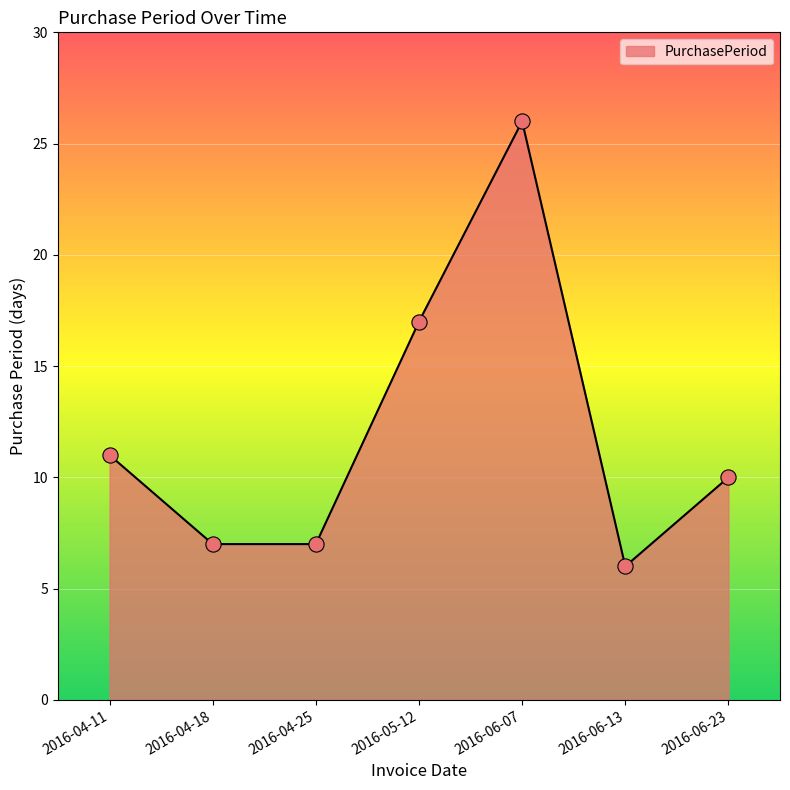

What is the change in value from 2016-06-13 to 2016-06-23?

+4